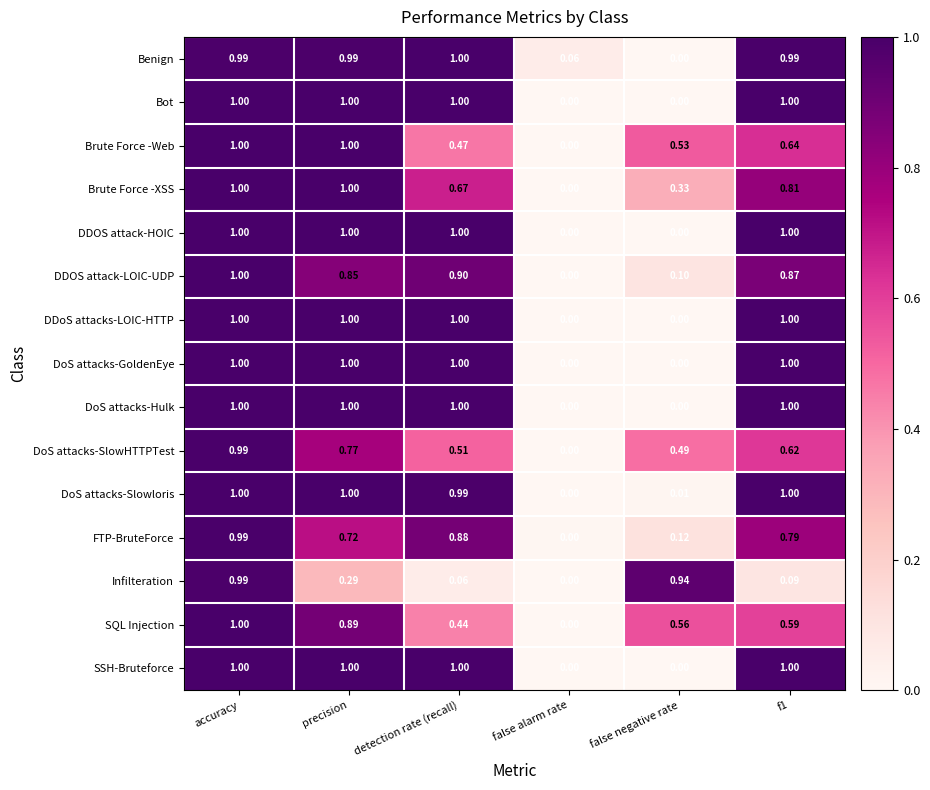

How many distinct data groups are displayed?

15